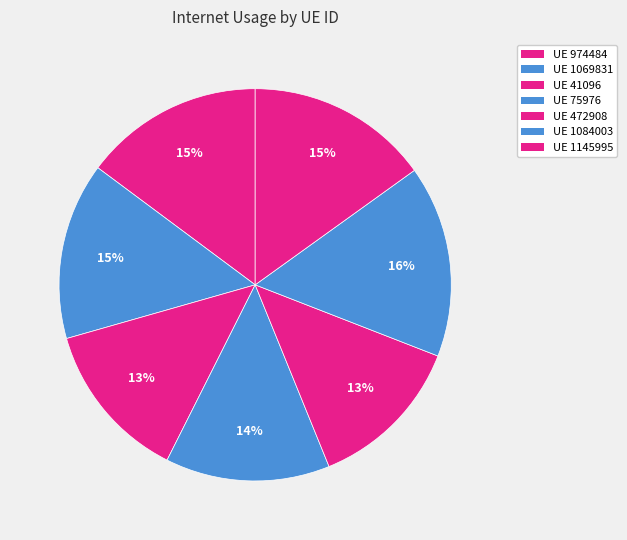

How many segments does this pie chart have?

7